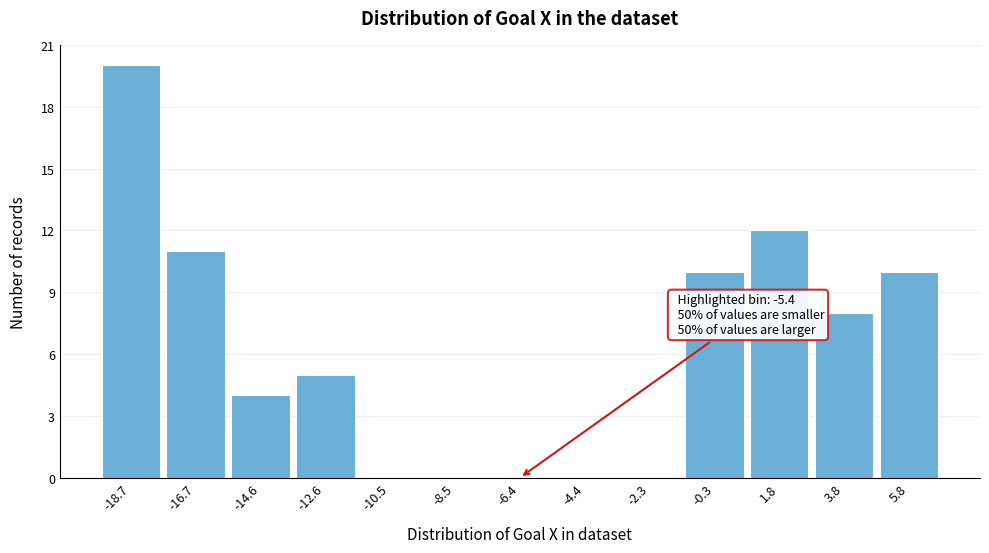

Reading right to left, transcribe all the data shown in this chart.

5.8=10	3.8=8	1.8=12	-0.3=10	-2.3=0	-4.4=0	-6.4=0	-8.5=0	-10.5=0	-12.6=5	-14.6=4	-16.7=11	-18.7=20